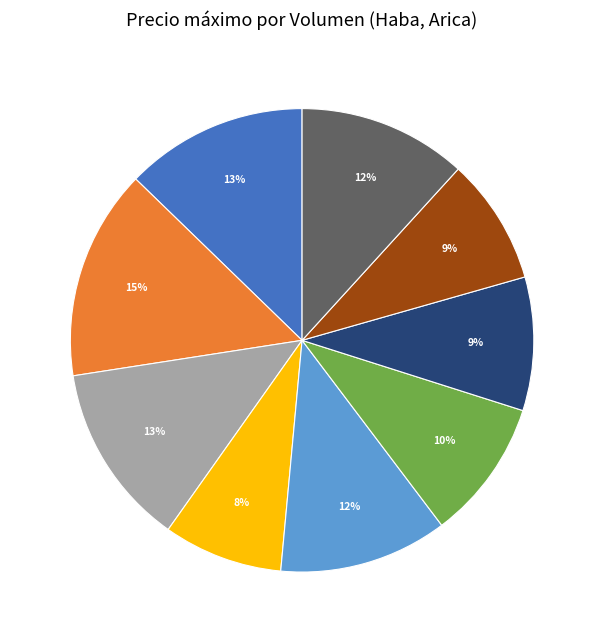

To the nearest percent, what portion does Vol:1500 1500 represent?

15%